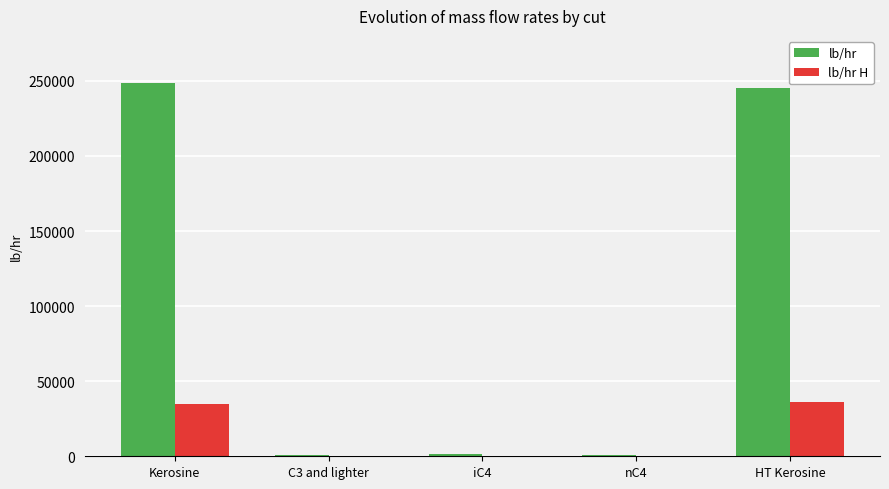

Read the lb/hr H value at iC4.

229.9